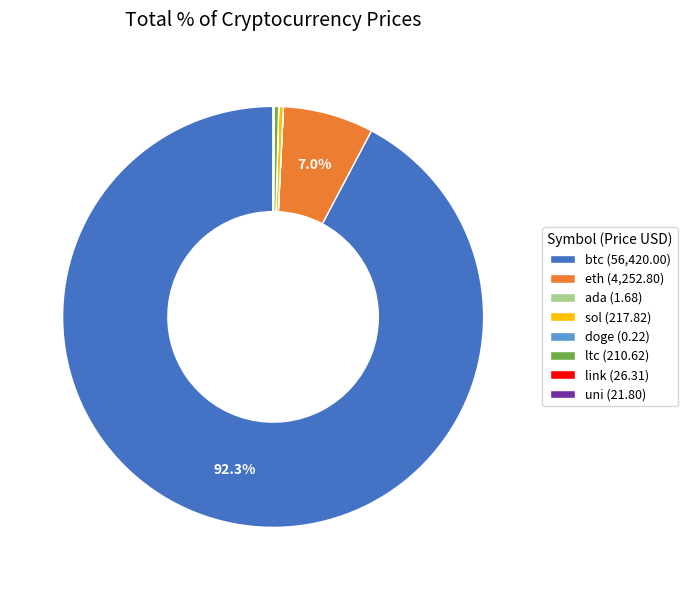

What is the ratio of the value at btc (56,420.00) to the value at sol (217.82)?

259.0